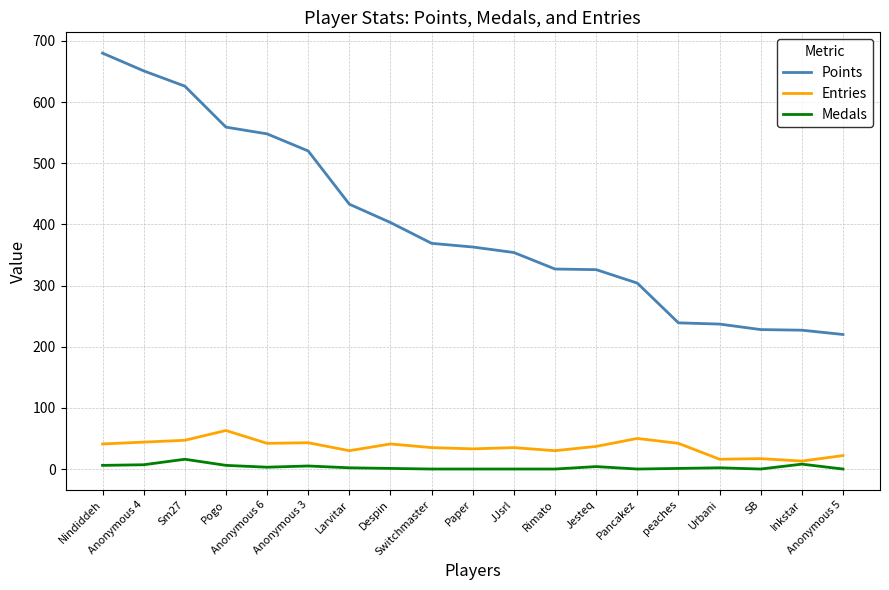

Which series changed the most between Pogo and Anonymous 5?

Points